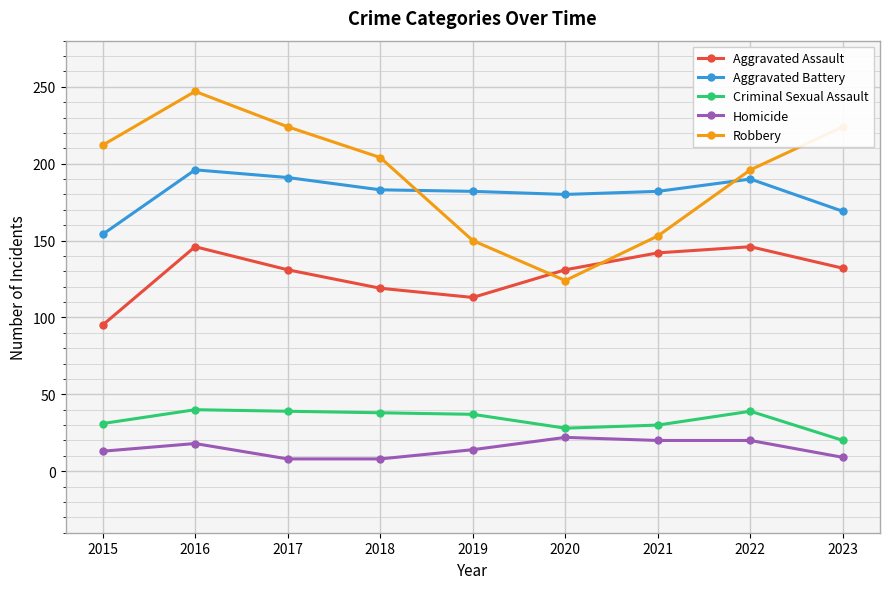

List the series in order of their peak value, highest first.

Robbery, Aggravated Battery, Aggravated Assault, Criminal Sexual Assault, Homicide